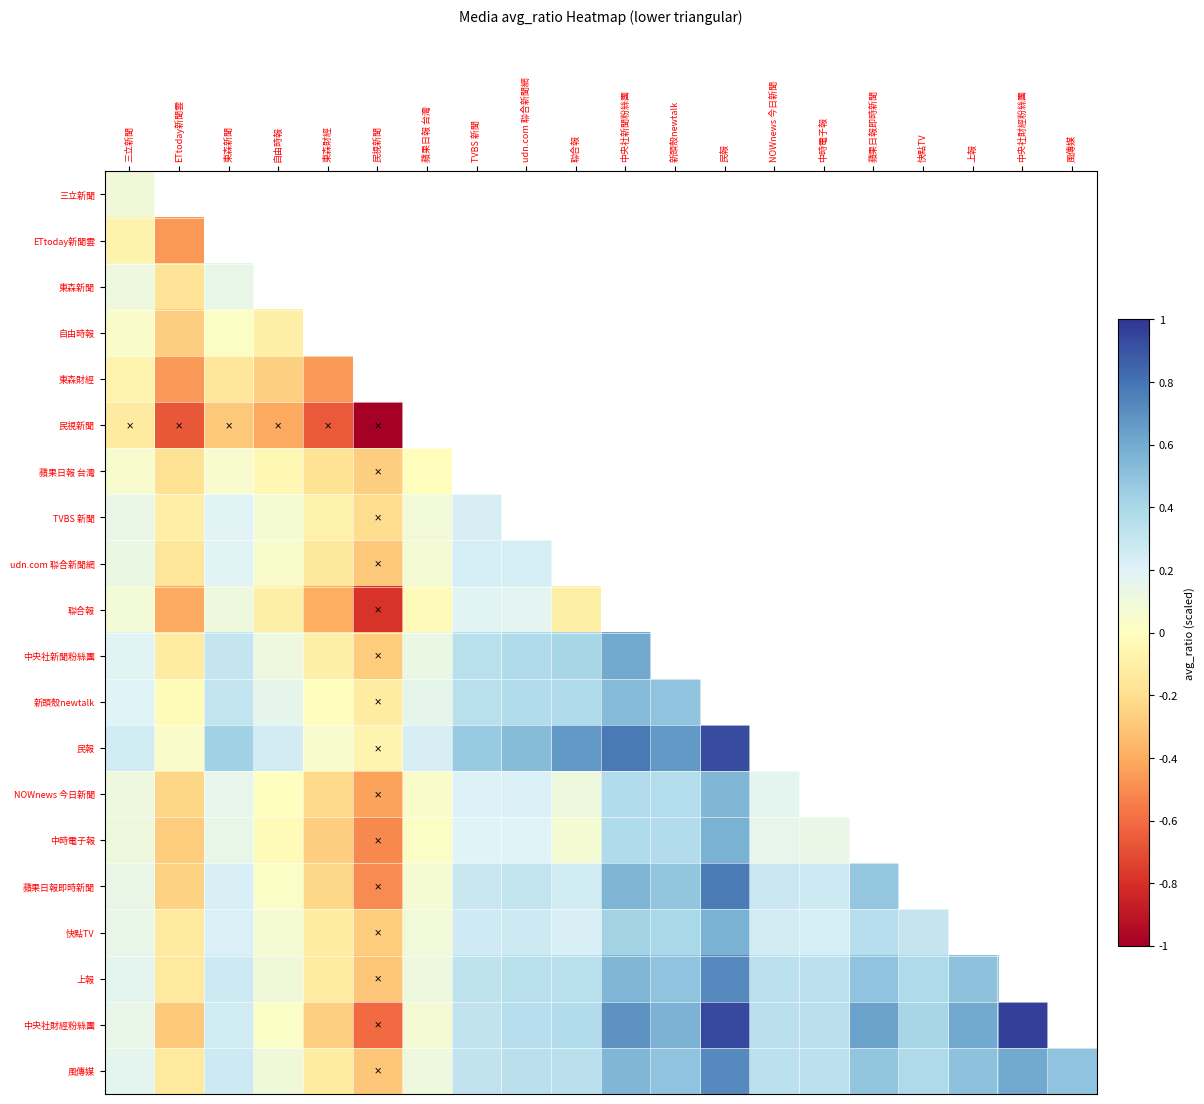

Rank the series at 東森財經 from highest to lowest value.

三立新聞, ETtoday新聞雲, 東森新聞, 自由時報, 民報, 新頭殼newtalk, TVBS 新聞, 中央社新聞粉絲團, 上報, 風傳媒, 快點TV, udn.com 聯合新聞網, 蘋果日報 台灣, NOWnews 今日新聞, 蘋果日報即時新聞, 中央社財經粉絲團, 中時電子報, 聯合報, 東森財經, 民視新聞